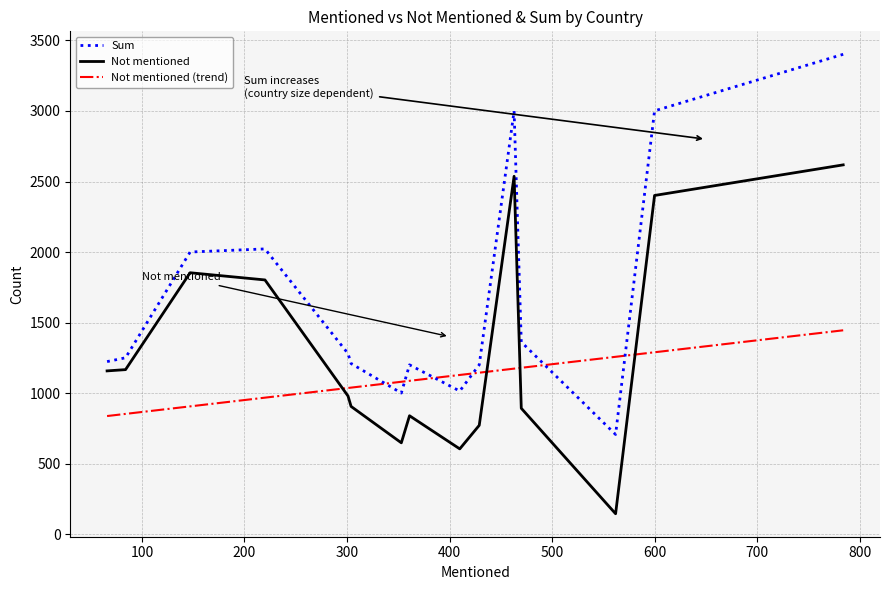

True or false: Not mentioned has a value of 905 at 304.

True